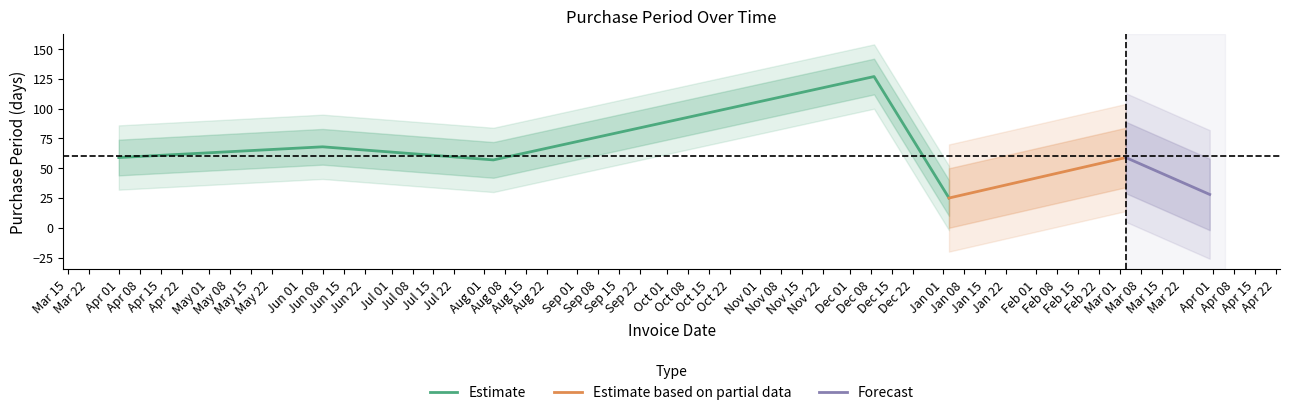

Reading right to left, what are all the values shown in this chart?

2017-03-31=28	2017-03-03=59	2017-01-03=25	2016-12-09=127	2016-08-04=57	2016-06-08=68	2016-04-01=59